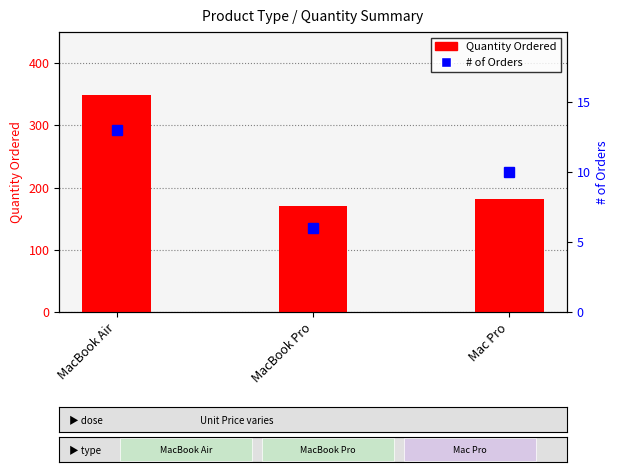

At Mac Pro, list the series in order from largest to smallest.

Quantity Ordered, # of Orders